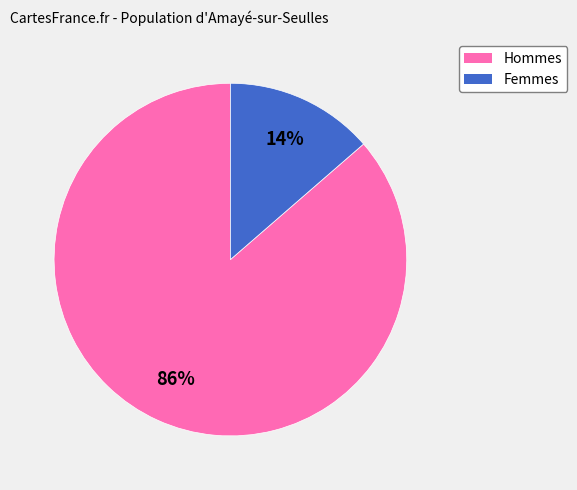

Rank the categories by value from lowest to highest.

Femmes, Hommes